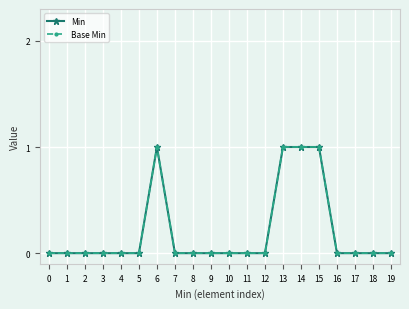

Is this an area chart (filled region under the line)?

No